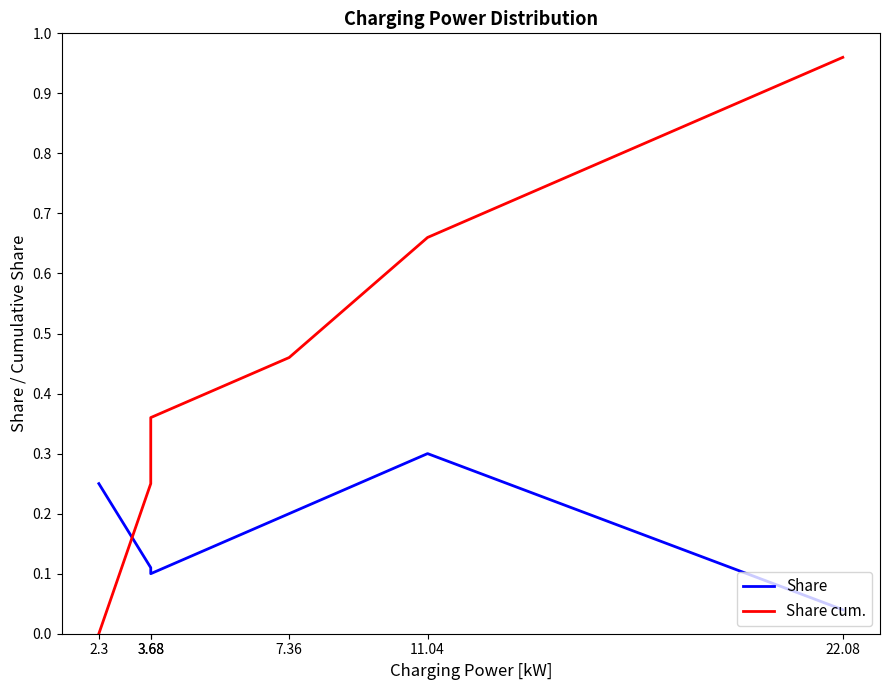

Which series ends up on top after the final intersection of Share and Share cum.?

Share cum.